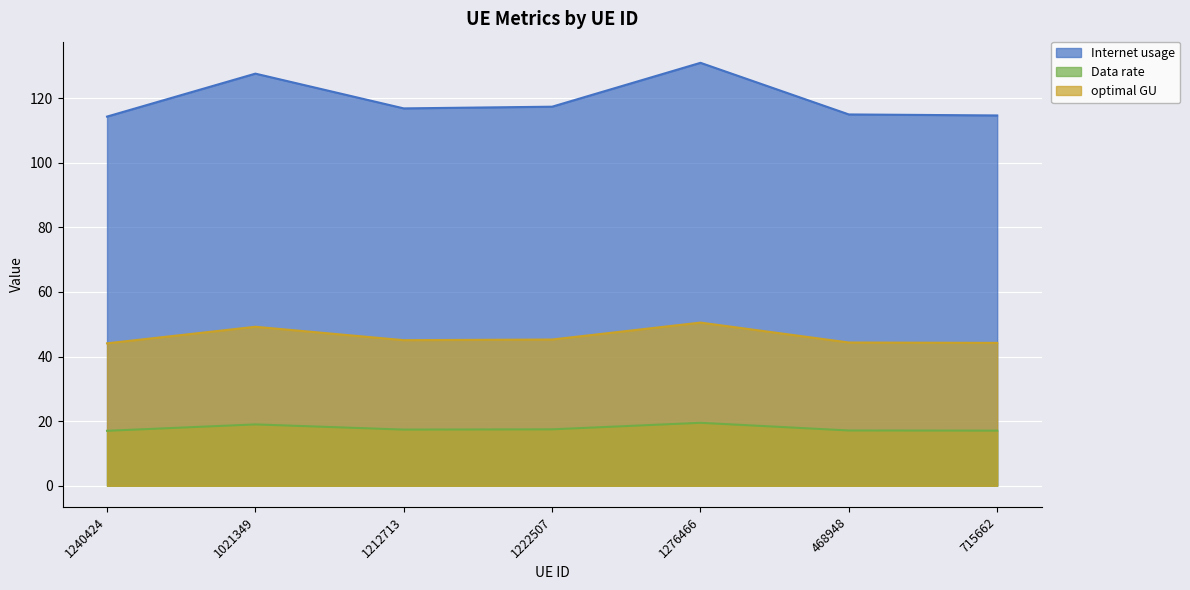

What position from the right is 1240424?

7